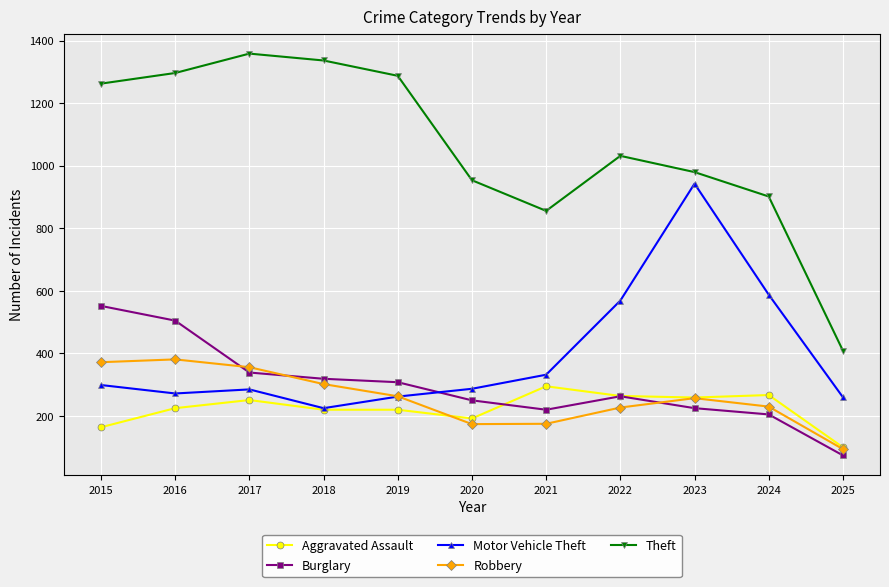

How many series are shown in this chart?

5